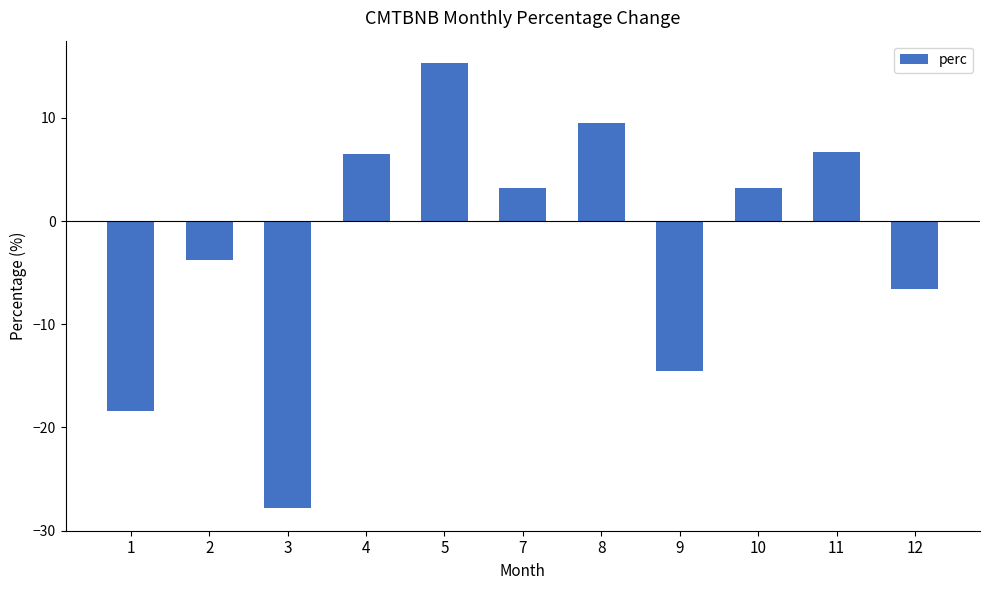

Reading left to right, list all the values displayed in this chart.

-18.4	-3.8	-27.8	6.5	15.3	3.2	9.5	-14.6	3.2	6.7	-6.6